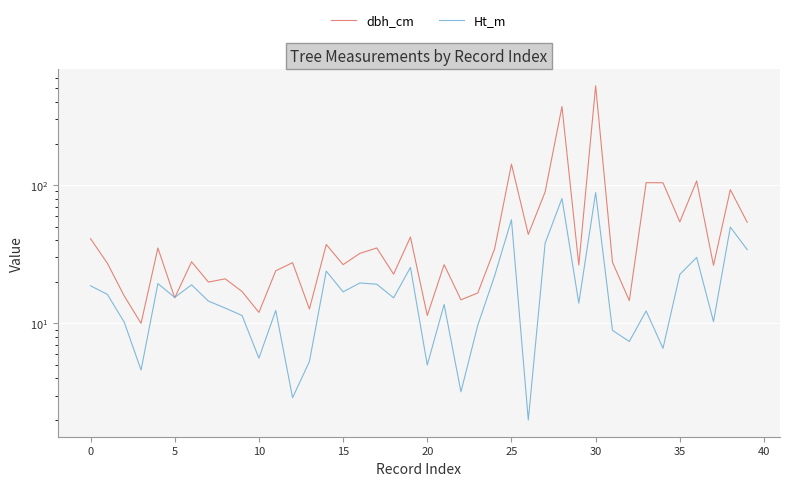

How many categories are shown in the chart?

40